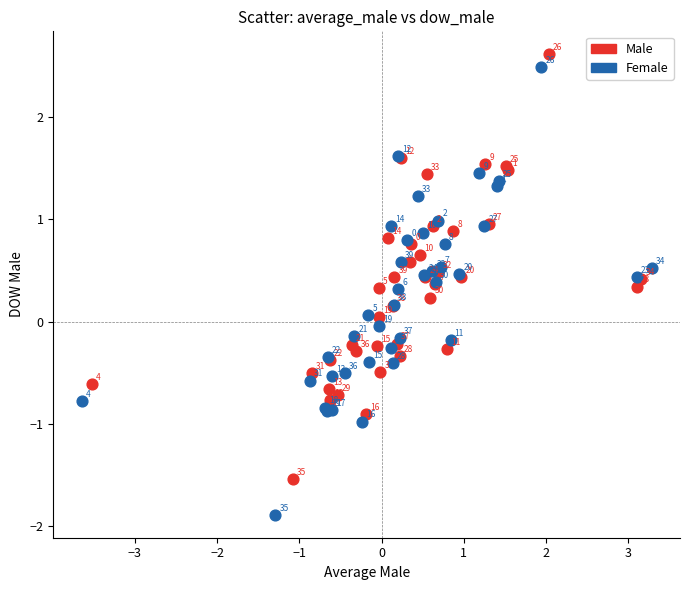

Which series reaches the maximum Y coordinate?

Male